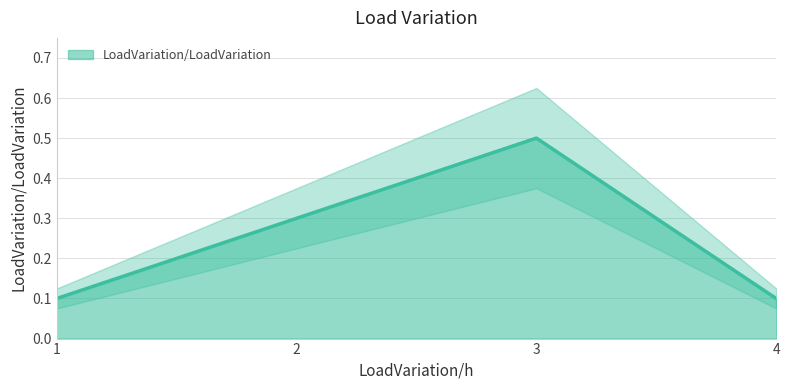

What is the average value?

0.2